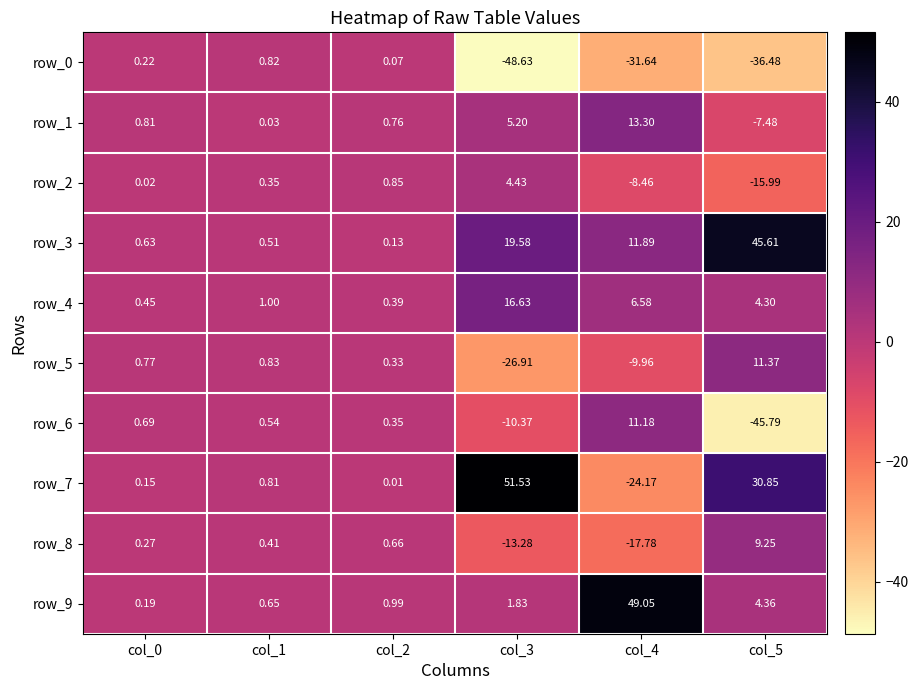

Is the value of row_4 at col_2 greater than the value of row_2 at col_5?

Yes